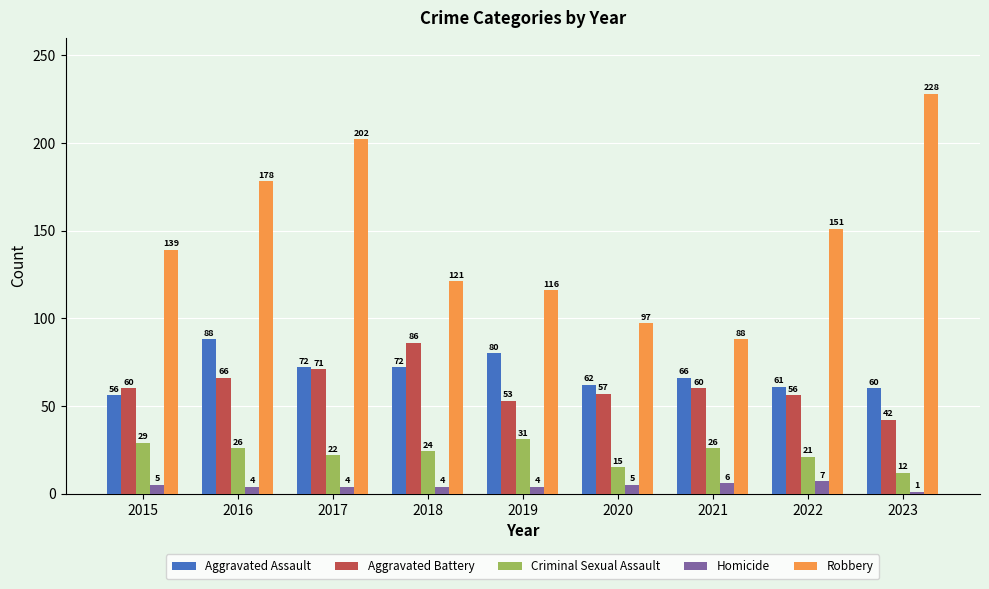

What is the difference between the second highest and minimum values in the Homicide series?

5